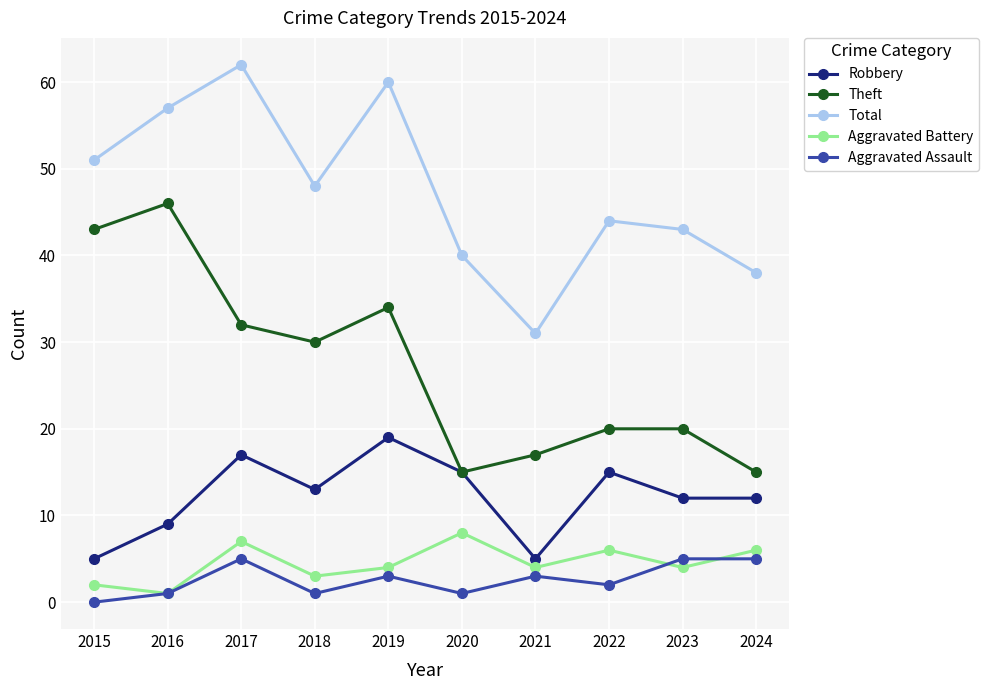

True or false: Theft and Aggravated Battery intersect in this chart.

False